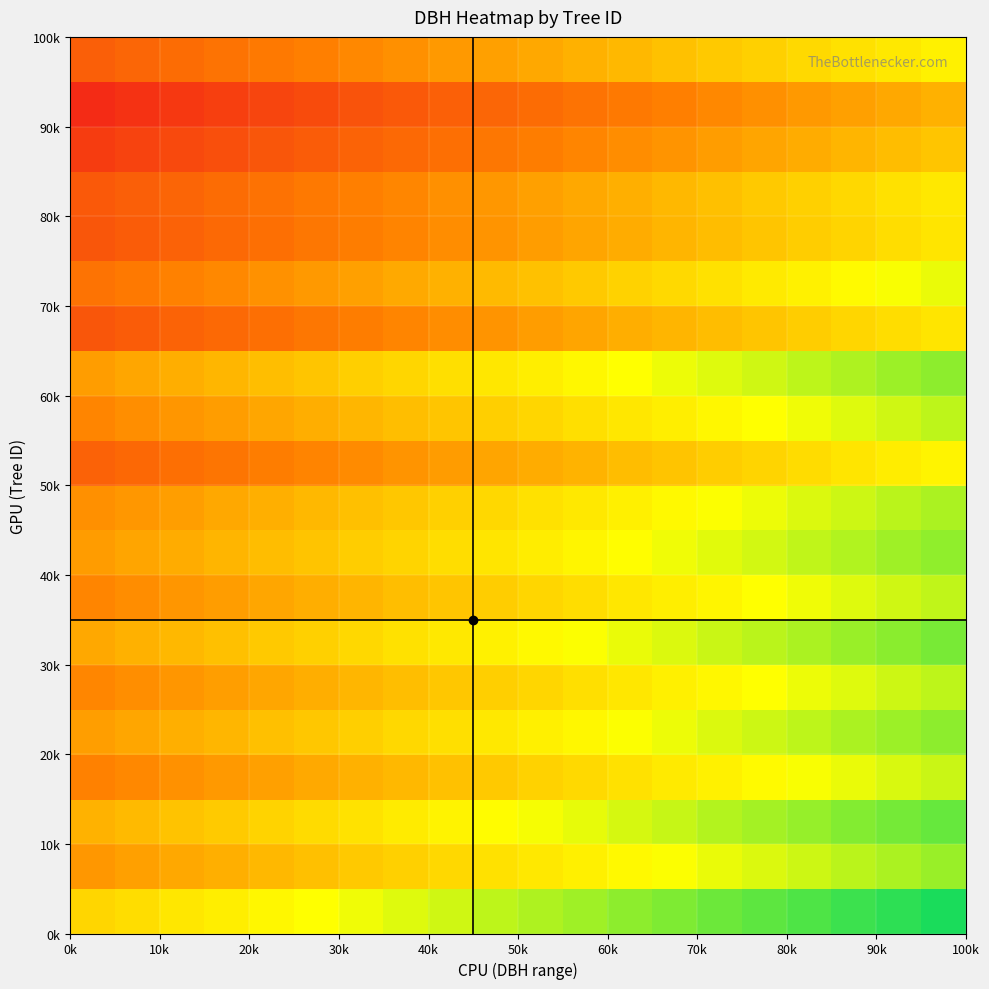

At how many categories does at least one series exceed 0?

20